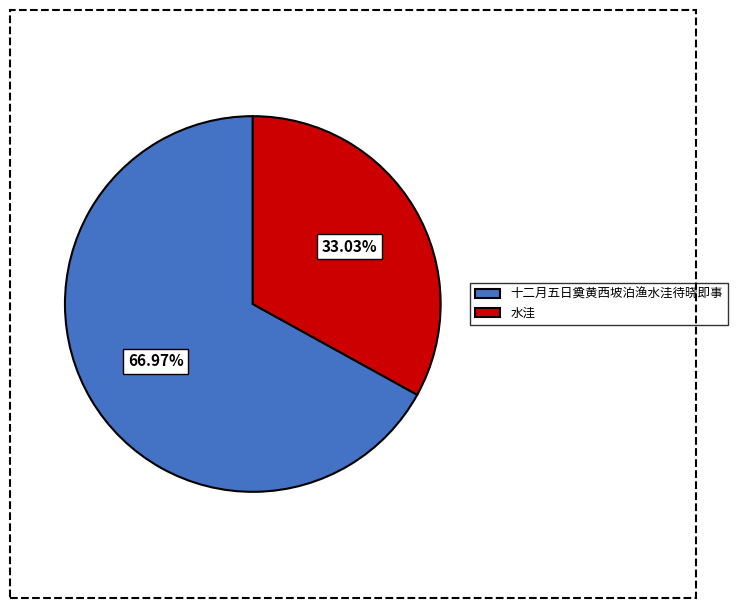

Which slice is the largest?

十二月五日奠黄西坡泊渔水洼待晓即事